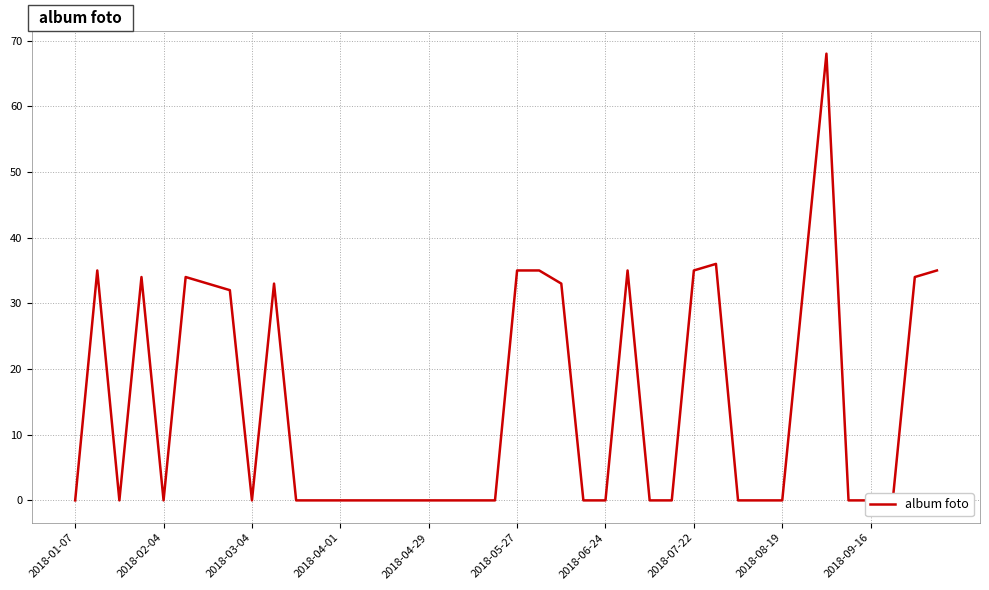

What is the approximate value at 33, to the nearest 10?

30